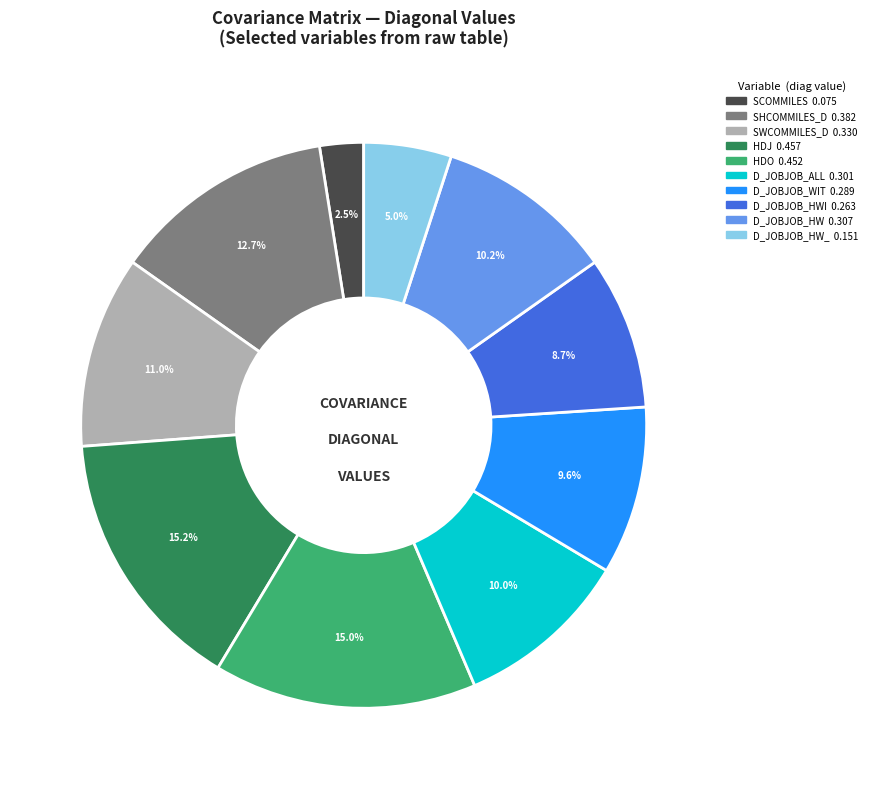

Is there any slice that represents more than half of the pie?

No